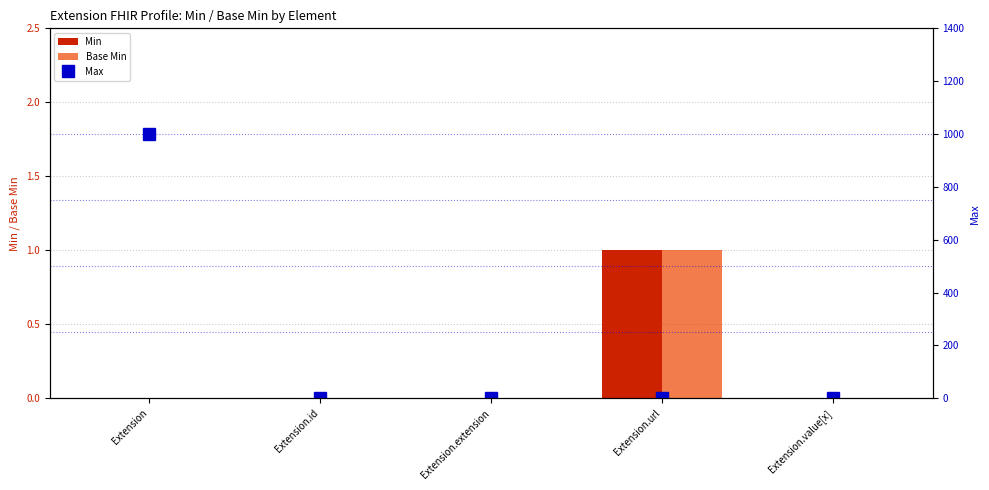

What is the sum of the Max values at Extension.url and Extension?

1000